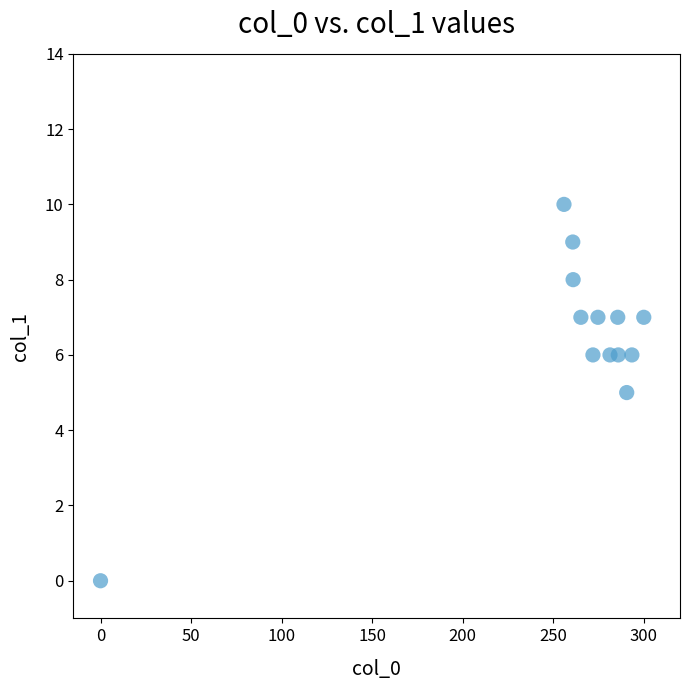

What is the range of Y values (max minus min)?

10